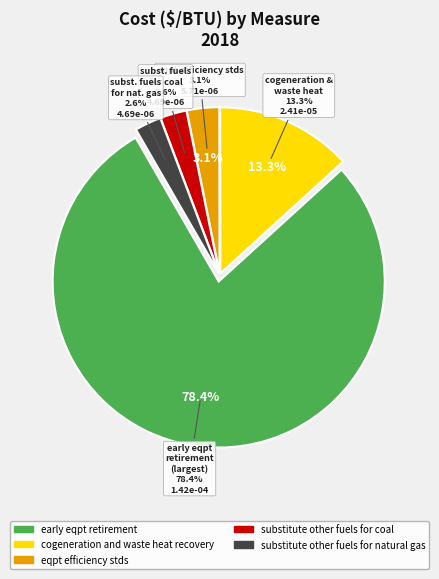

Is it true that eqpt efficiency stds is 1% of the pie?

False